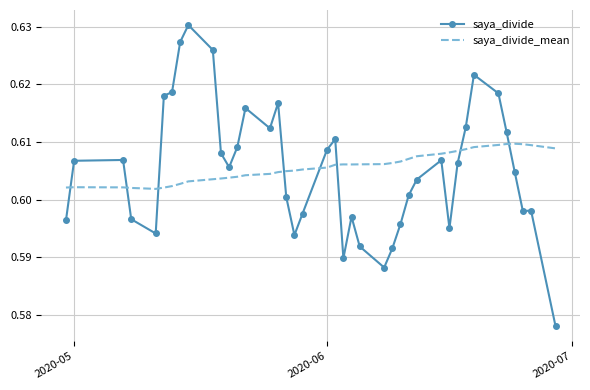

What is the difference between the maximum and minimum values in the saya_divide series?

0.1